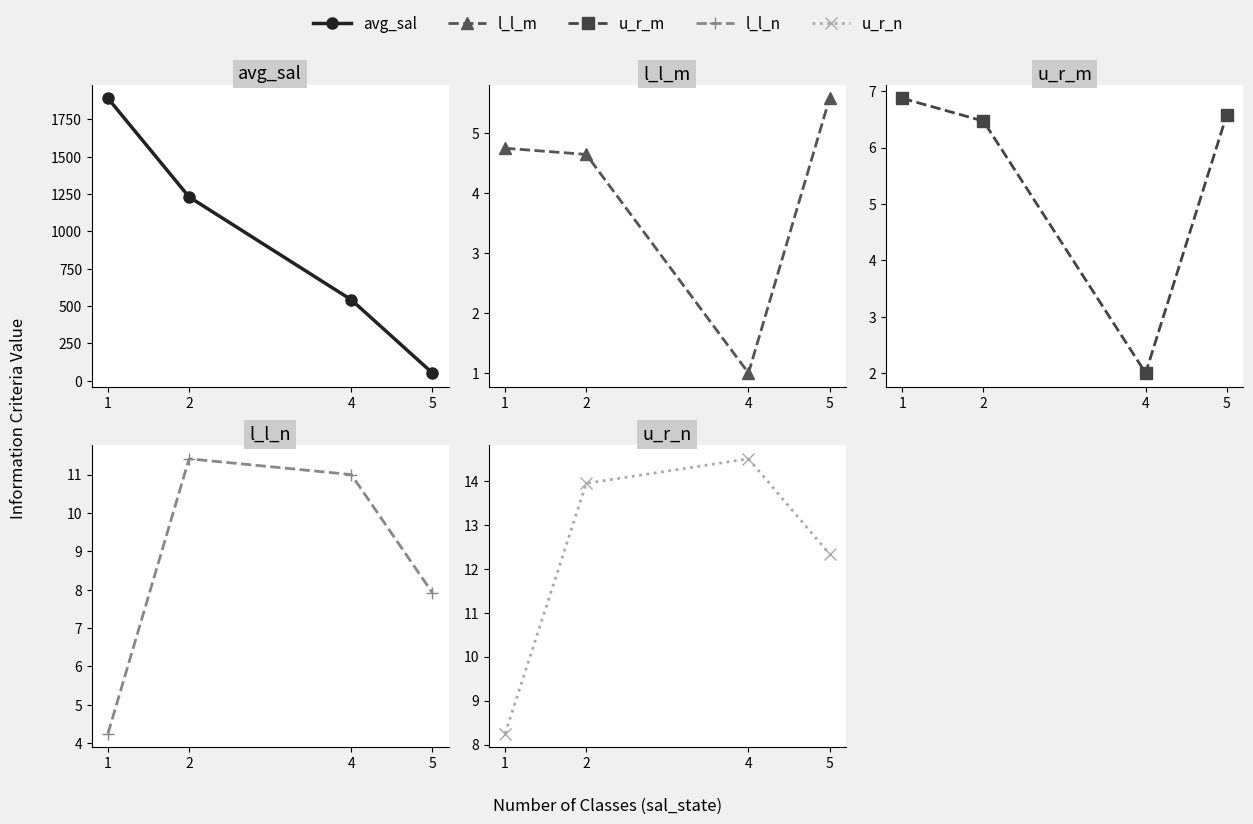

What is the total value across all series at 2?

1267.0